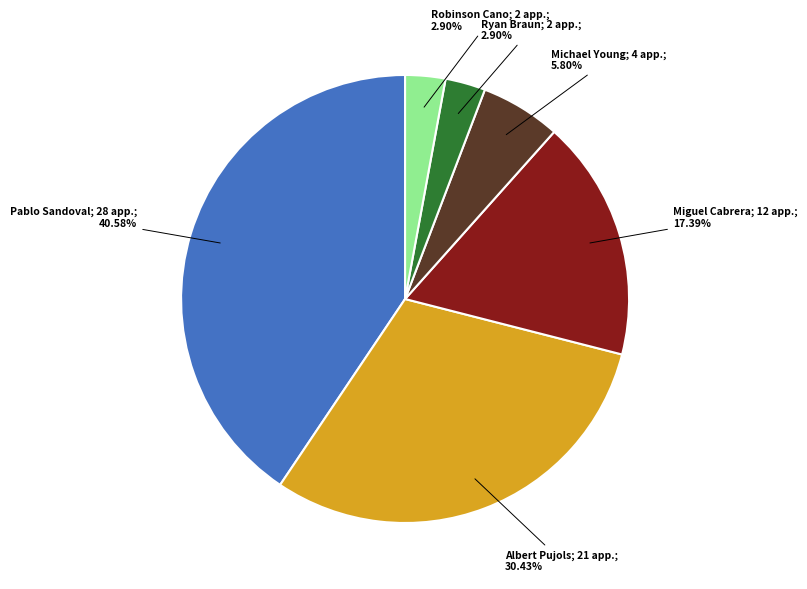

Is there a majority slice in this chart?

No